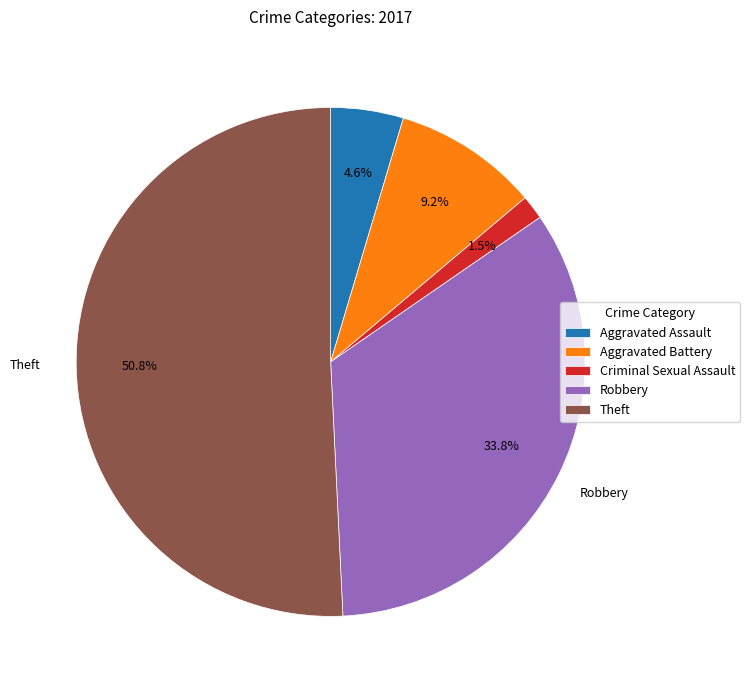

To the nearest percent, what is the difference between the largest and smallest slice percentages?

49%